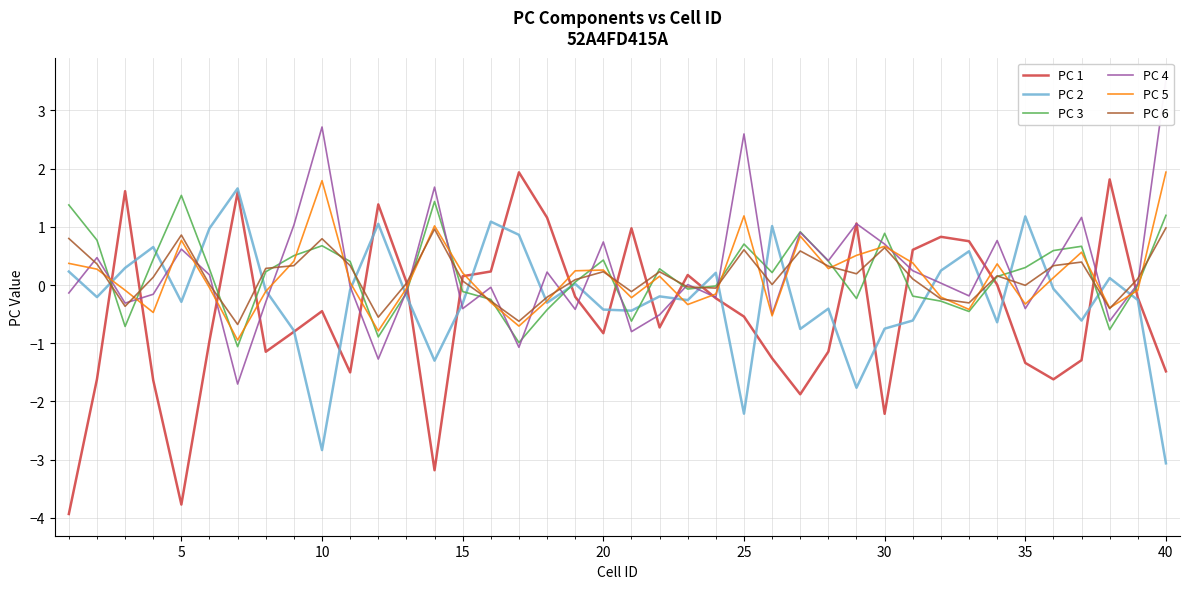

Which category has the highest value in the PC 5 series?

40